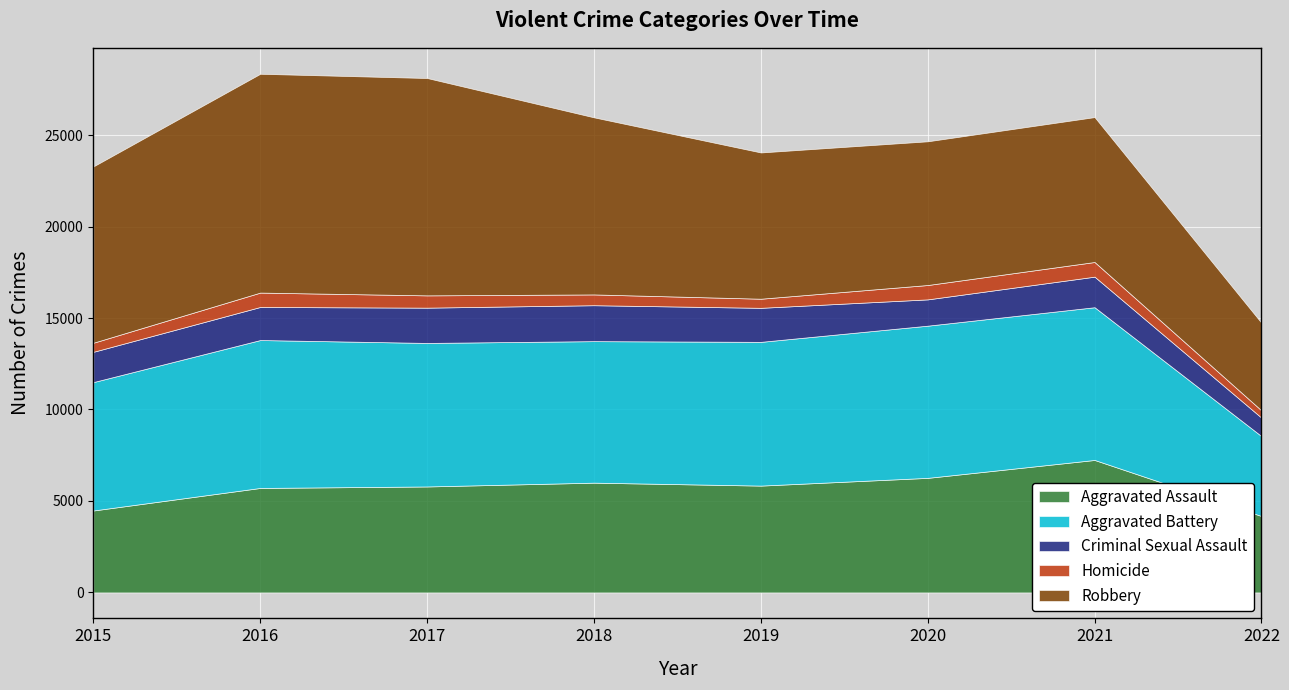

True or false: Robbery and Aggravated Assault intersect in this chart.

False